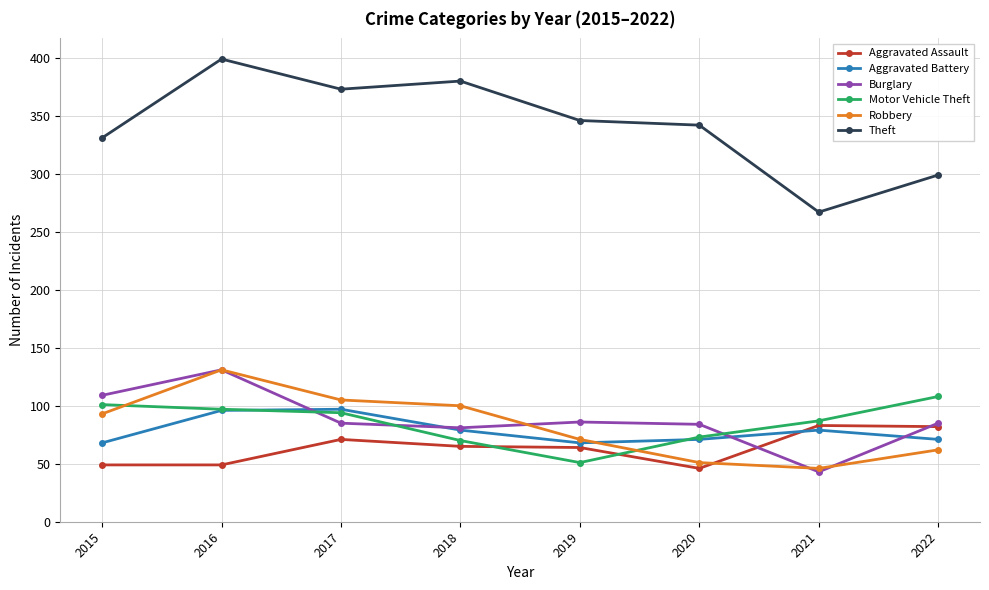

What are all the series names shown in the legend?

Aggravated Assault, Aggravated Battery, Burglary, Motor Vehicle Theft, Robbery, Theft